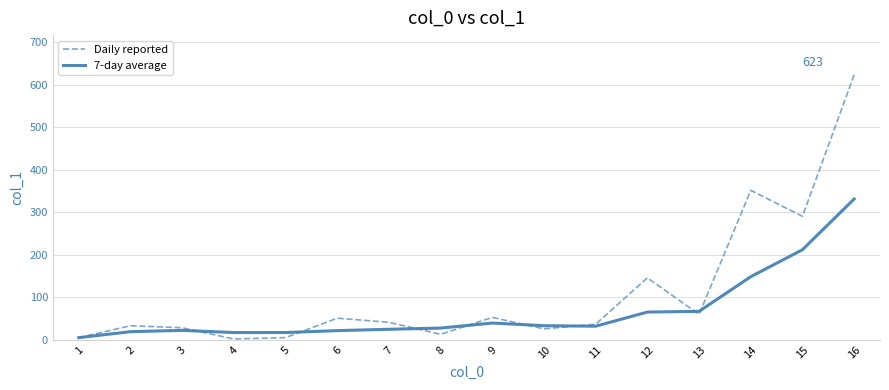

What is the highest value of the Daily reported series?

622.9